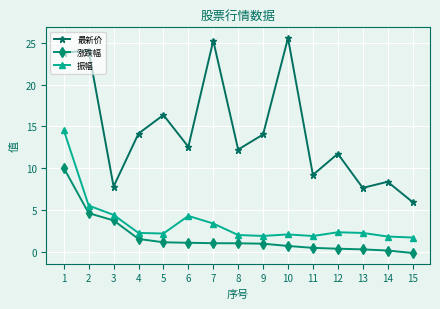

What is the sum of all 振幅 values?

52.2